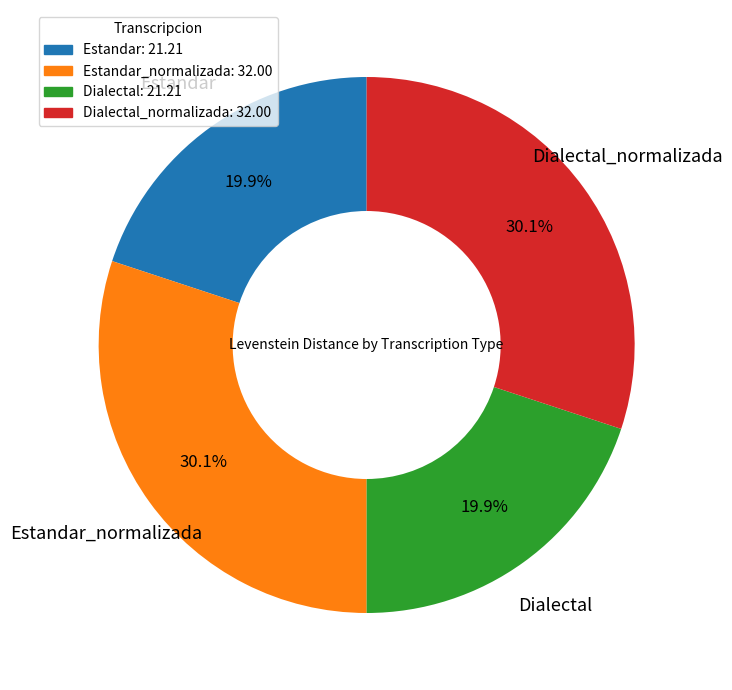

Is there any slice that represents more than half of the pie?

No